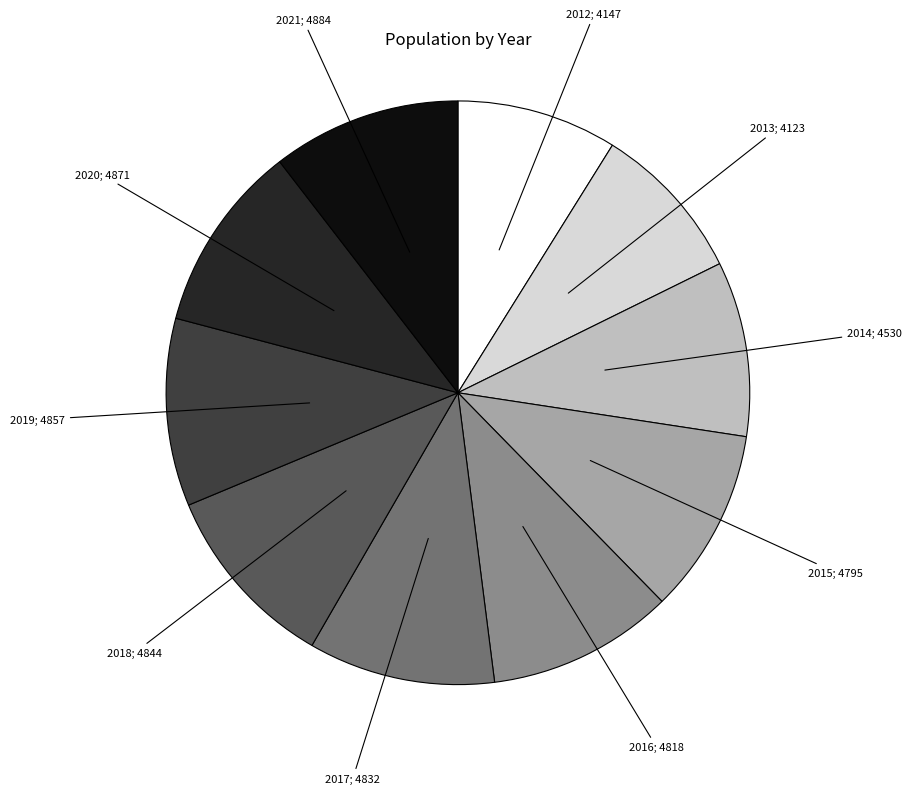

Is there a majority slice in this chart?

No